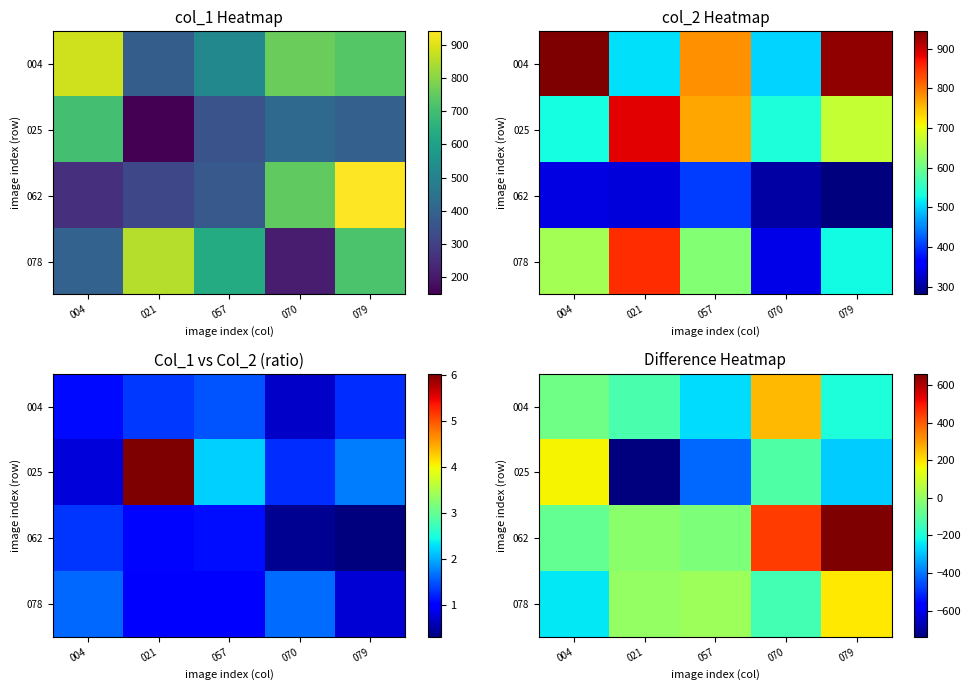

List the labels in order of 025 value, largest first.

004, 070, 079, 057, 021